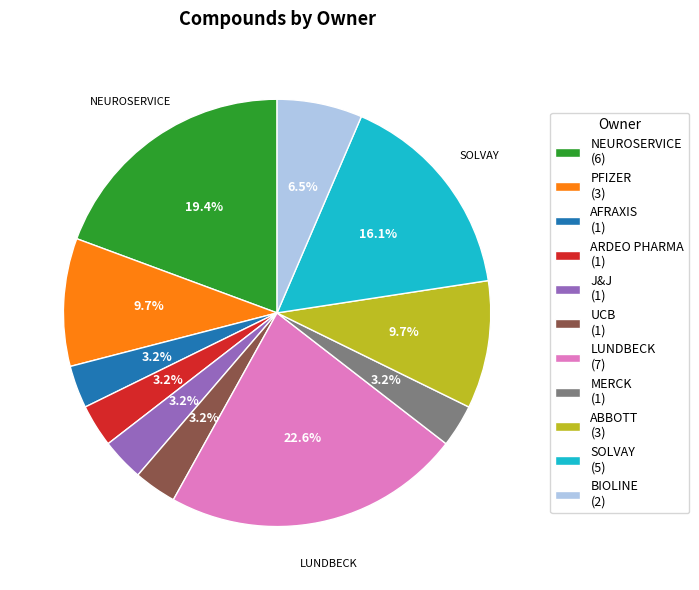

What percentage is NOT represented by PFIZER (3)?

90.3%